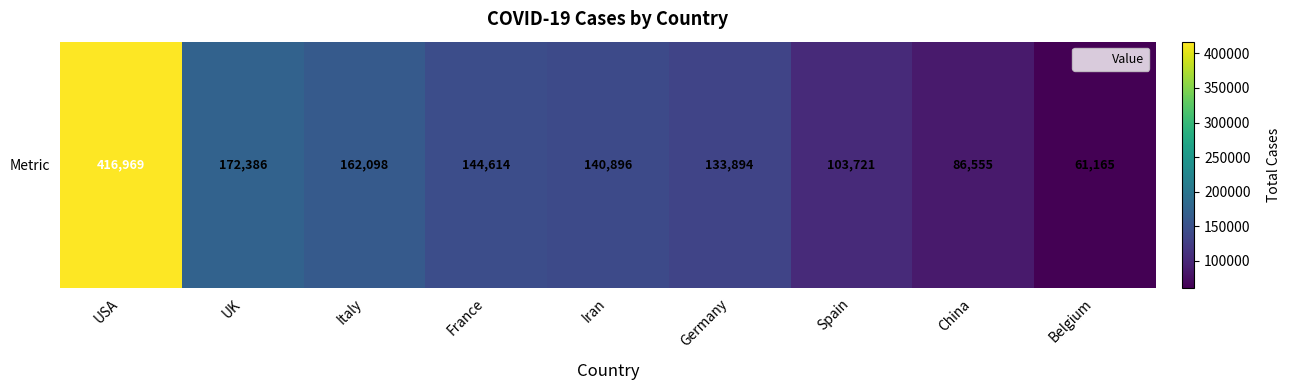

Rank the categories by value from lowest to highest.

Belgium, China, Spain, Germany, Iran, France, Italy, UK, USA